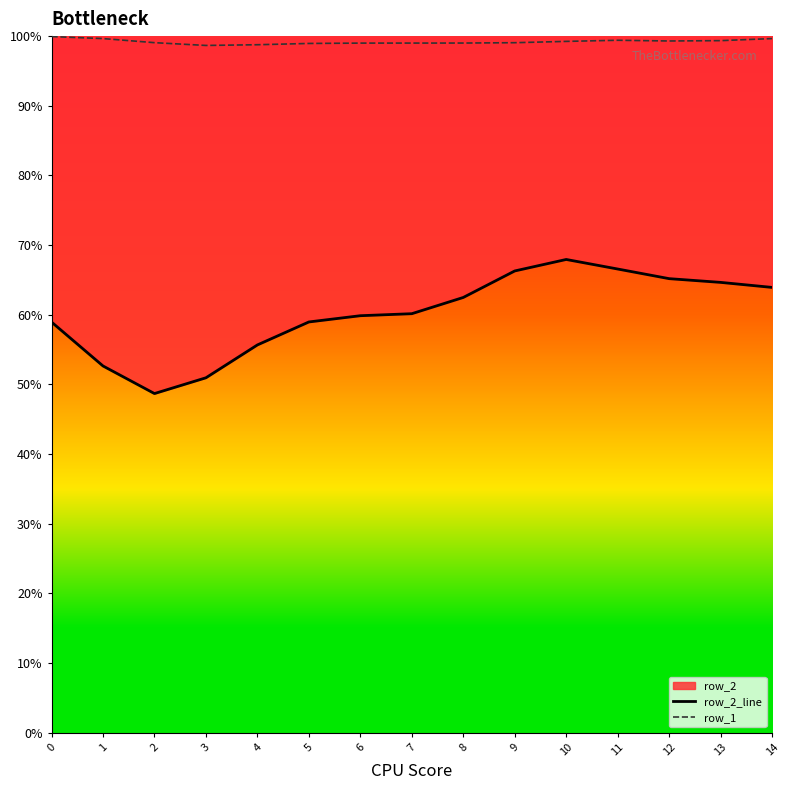

Which category has the lowest value across all series?

2